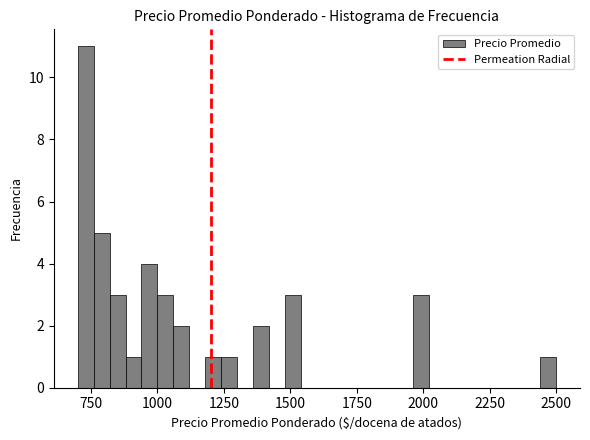

Around what value on the x-axis is the tallest bar? Give the approximate position of its centre, as read against the axis.

750